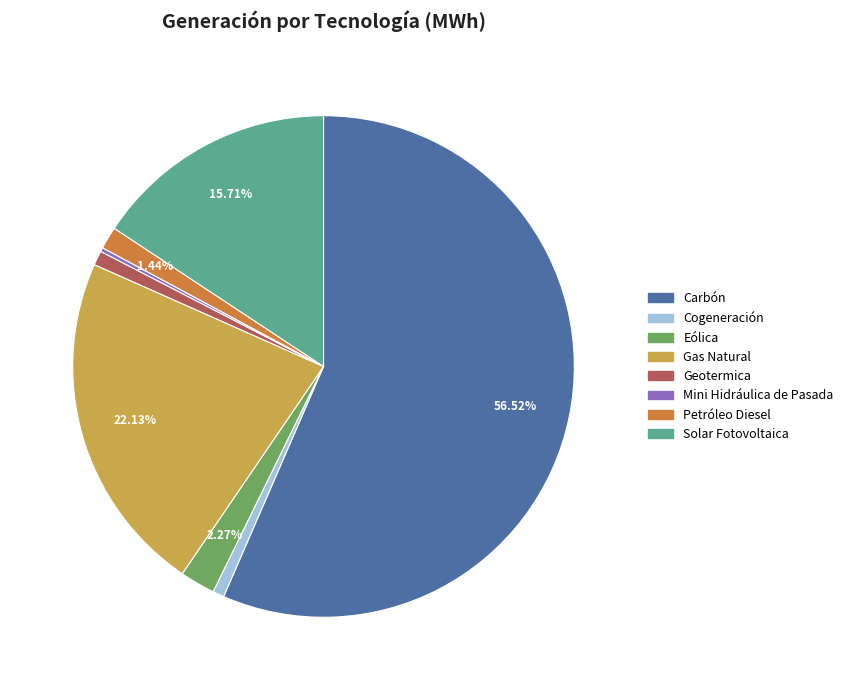

What percentage is NOT represented by Eólica?

97.7%